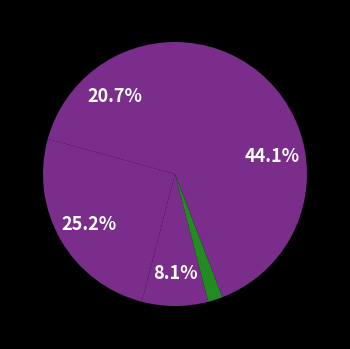

How many slices are in this pie chart?

5